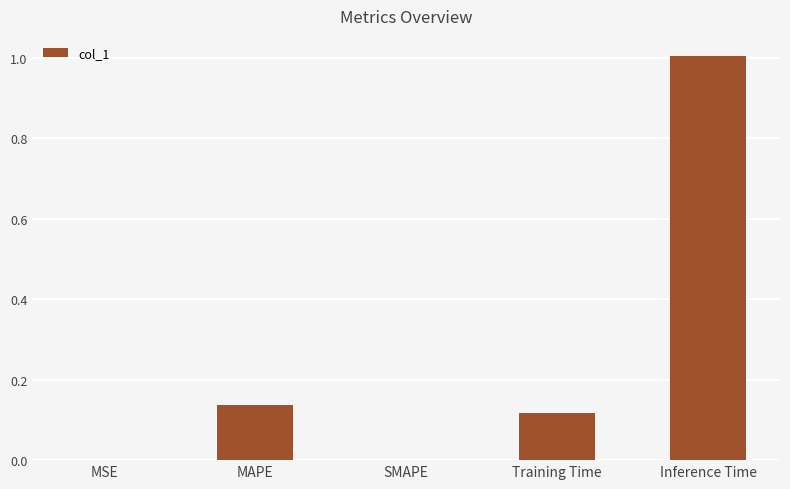

What is the greatest value displayed?

1.0